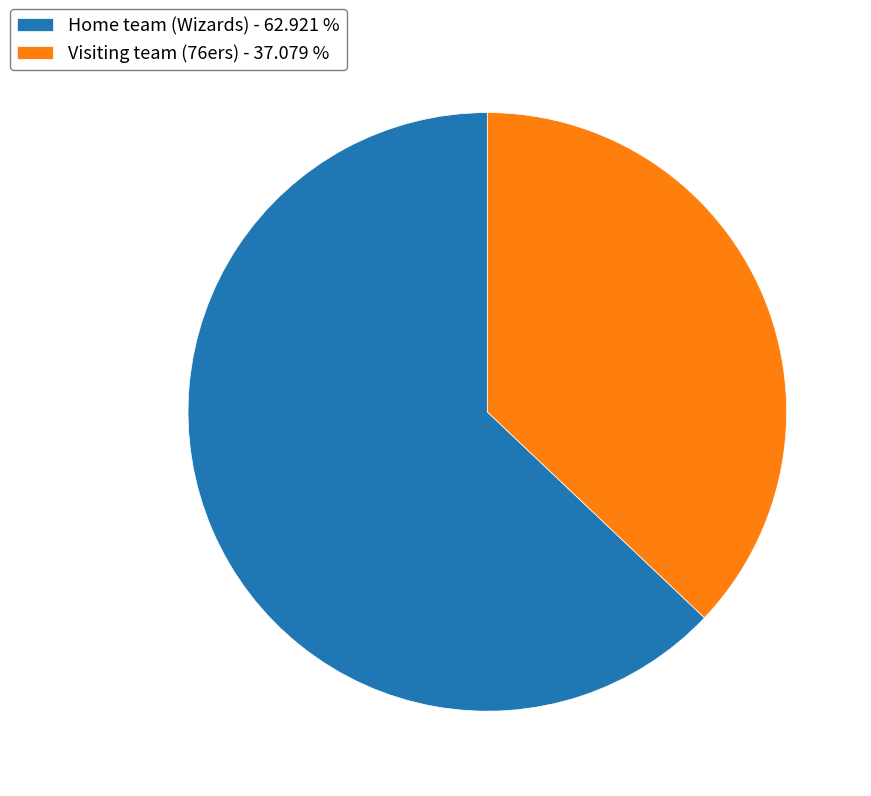

Which has a higher value, Home team (Wizards) or Visiting team (76ers)?

Home team (Wizards)